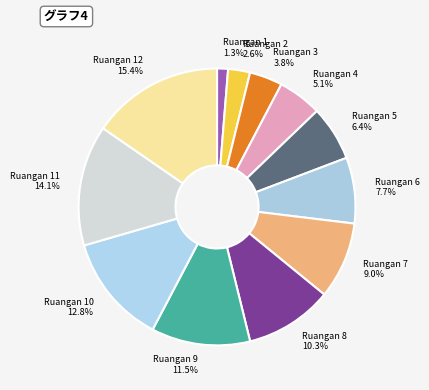

Count the number of slices in the pie.

12